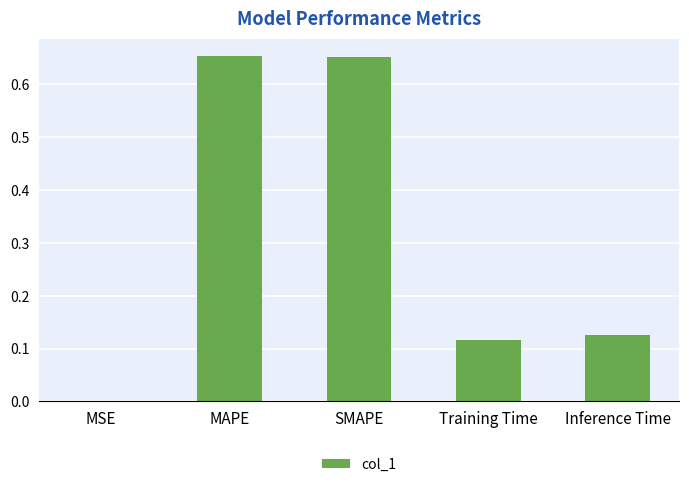

Are the bars horizontal?

No